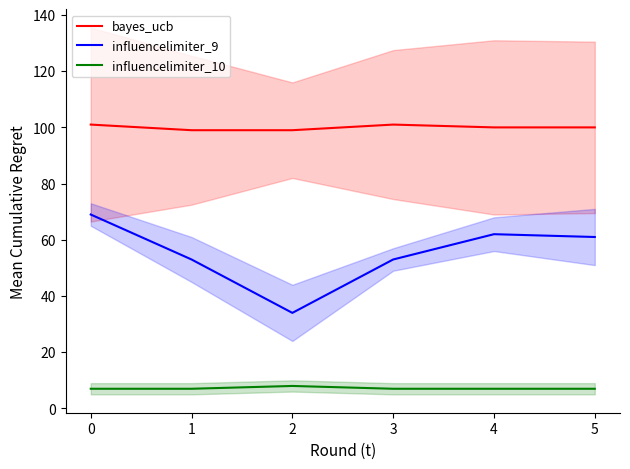

Where does the bayes_ucb series first go above 100?

0